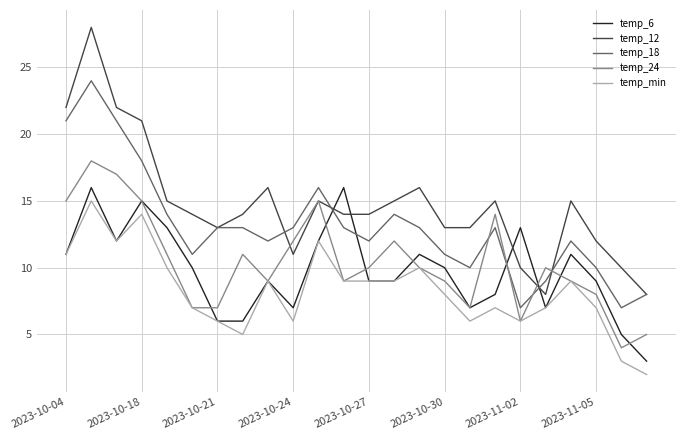

Reading left to right, extract all data points from this chart.

temp_6: 11	16	12	15	13	10	6	6	9	7	12	16	9	9	11	10	7	8	13	7	11	9	5	3
temp_12: 22	28	22	21	15	14	13	14	16	11	15	14	14	15	16	13	13	15	10	8	15	12	10	8
temp_18: 21	24	21	18	14	11	13	13	12	13	16	13	12	14	13	11	10	13	7	9	12	10	7	8
temp_24: 15	18	17	15	11	7	7	11	9	12	15	9	10	12	10	9	7	14	6	10	9	8	4	5
temp_min: 11	15	12	14	10	7	6	5	9	6	12	9	9	9	10	8	6	7	6	7	9	7	3	2